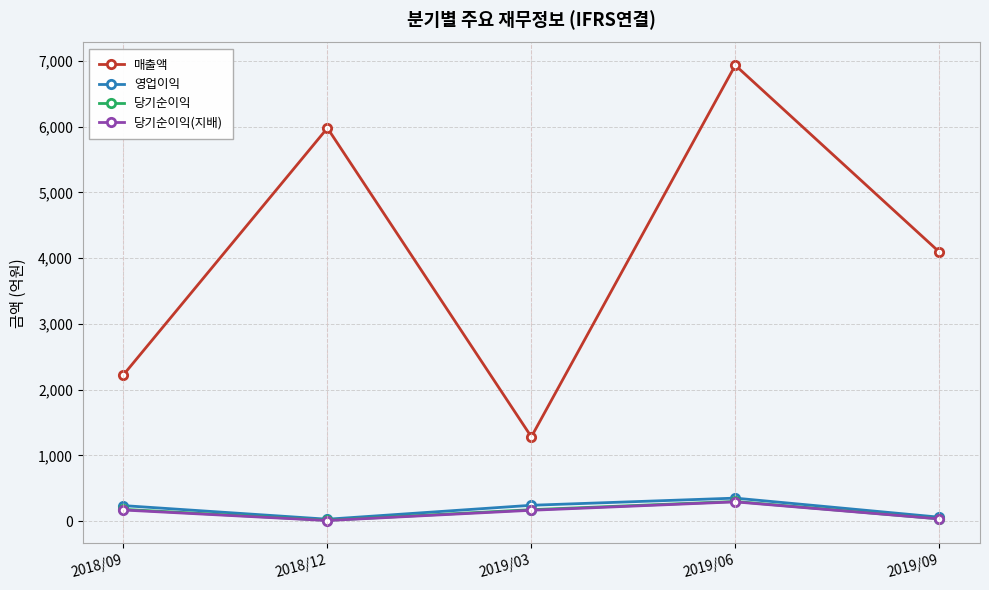

Which series has the largest total across all categories?

매출액